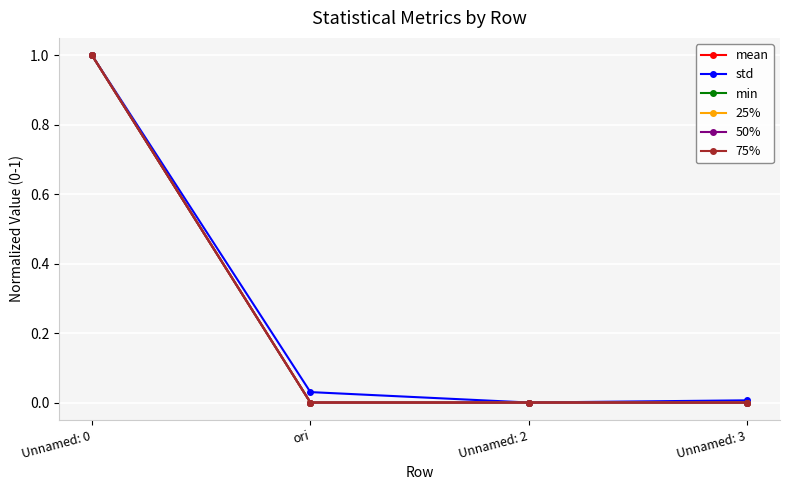

How many positive values does the 75% series have?

3